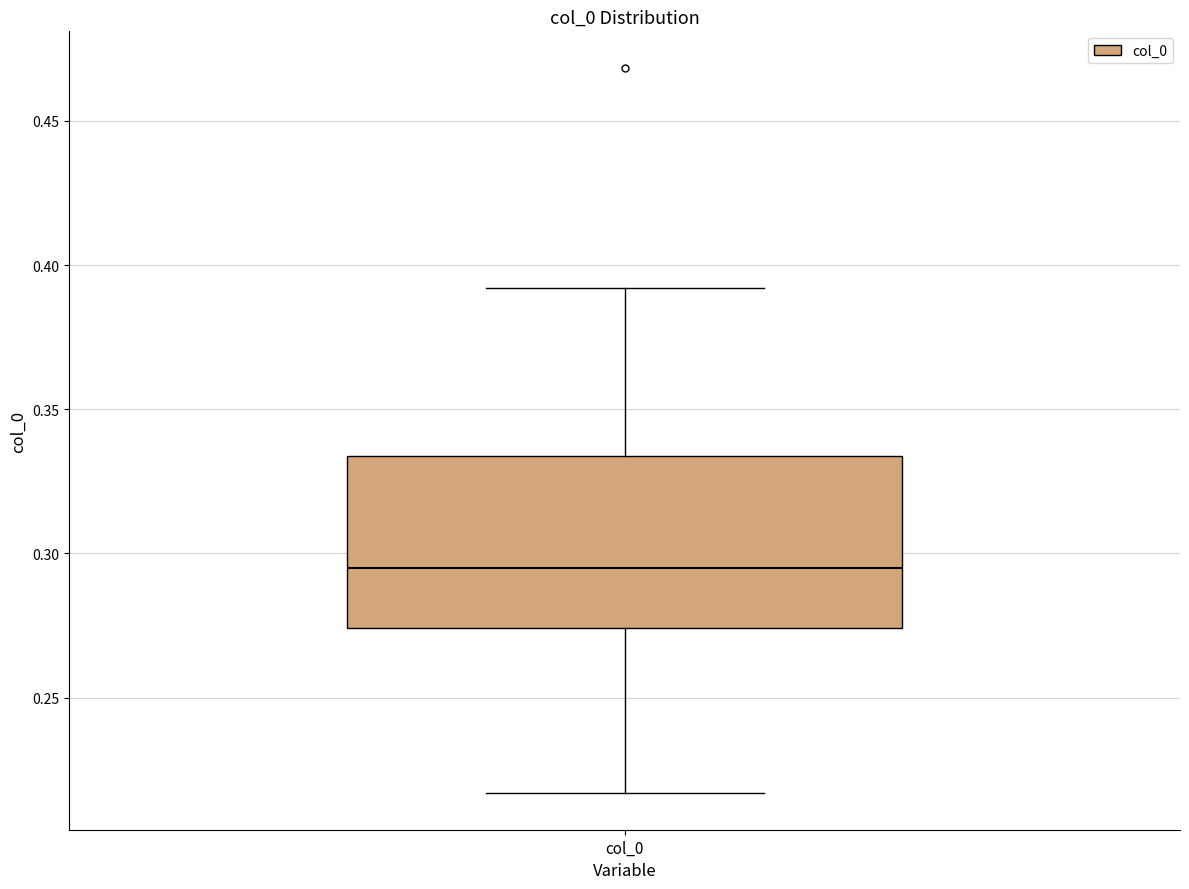

Where does the upper whisker of the box for col_0 end on the y-axis? The values are not printed on the chart, so give them approximately, as read against the axis.

0.390